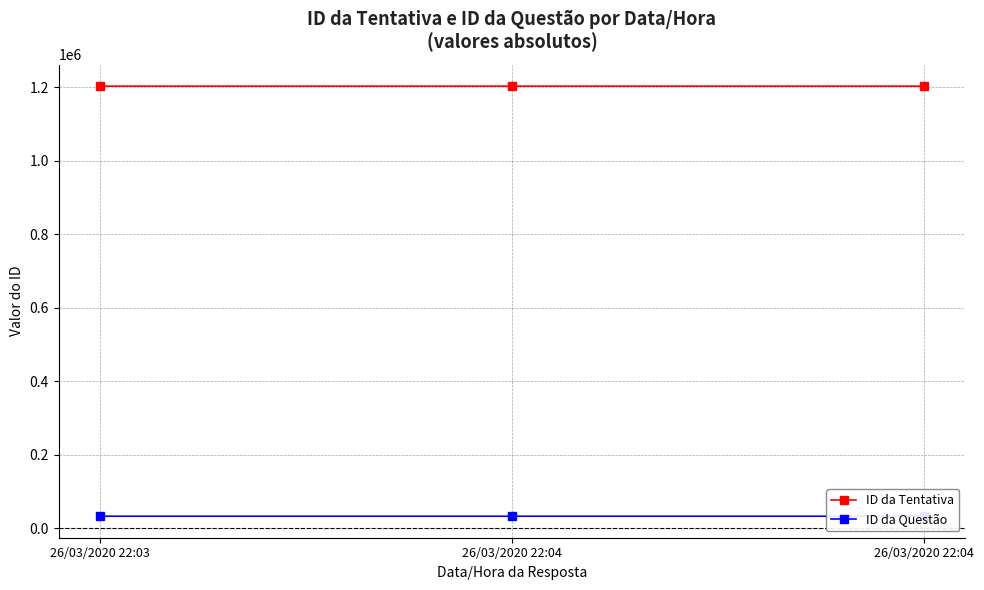

At which label does ID da Questão reach its minimum?

26/03/2020 22:03